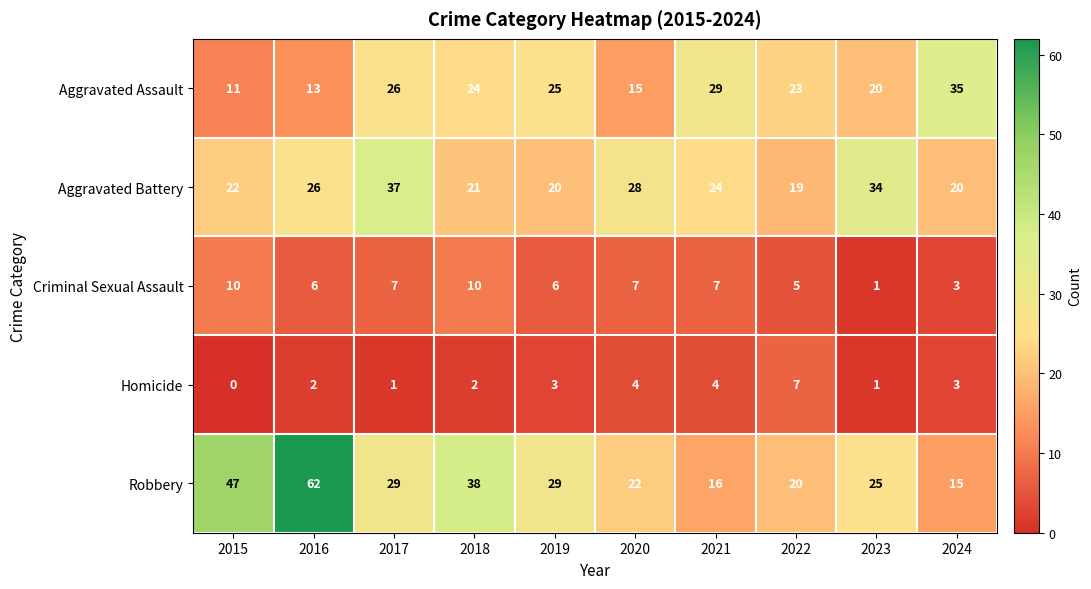

How many series are shown in this chart?

5